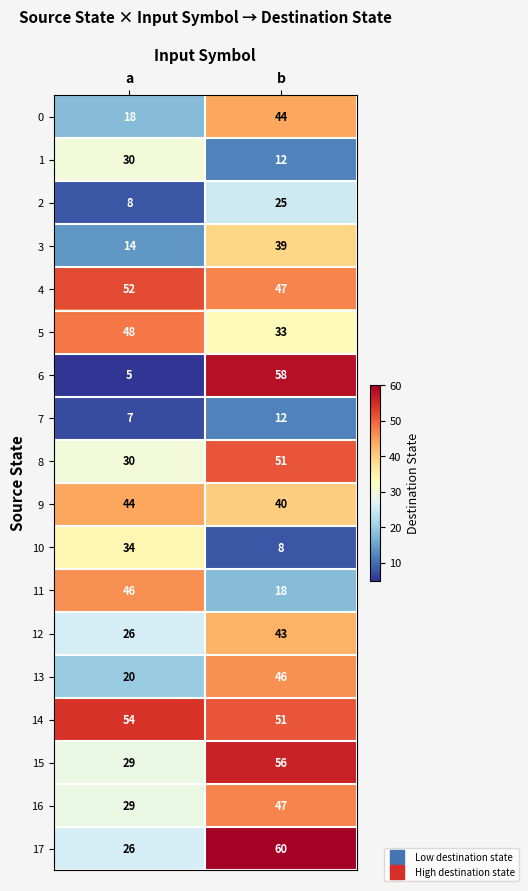

What is the total value across all series at b?

690